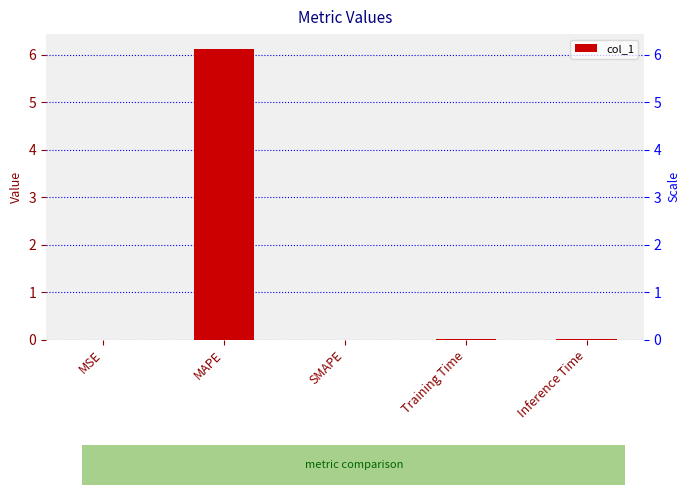

Does the chart contain any negative values?

No